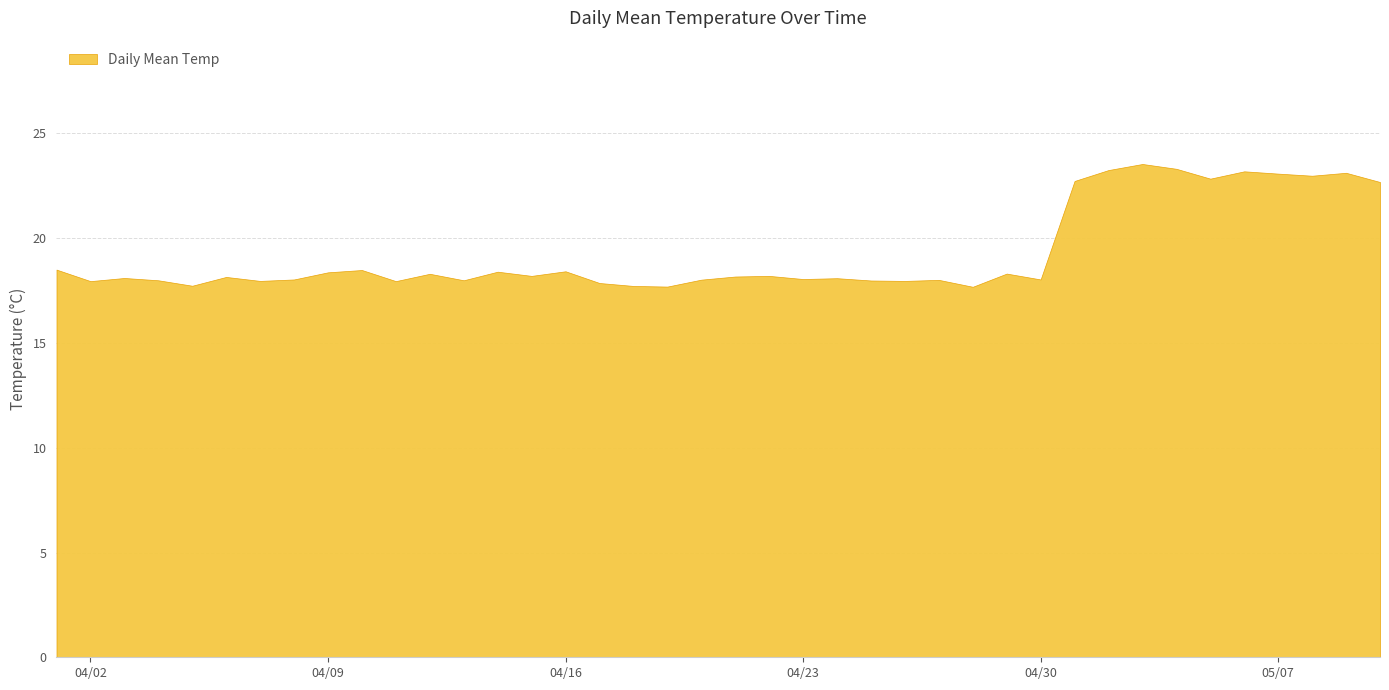

At which category does the chart reach its peak across all series?

2018-05-03